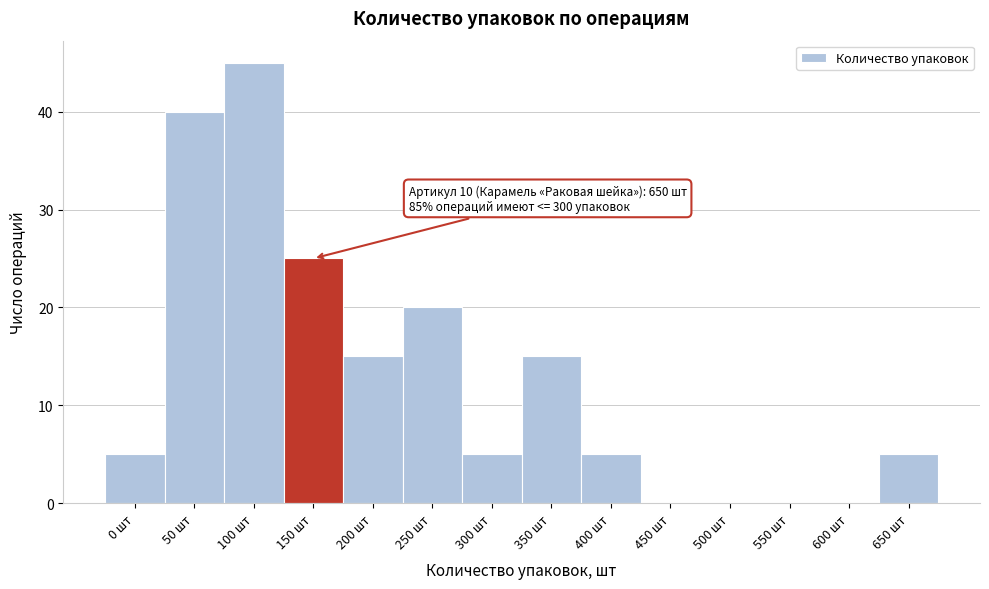

Reading left to right, list all the values displayed in this chart.

0 шт=5	50 шт=40	100 шт=45	150 шт=25	200 шт=15	250 шт=20	300 шт=5	350 шт=15	400 шт=5	450 шт=0	500 шт=0	550 шт=0	600 шт=0	650 шт=5